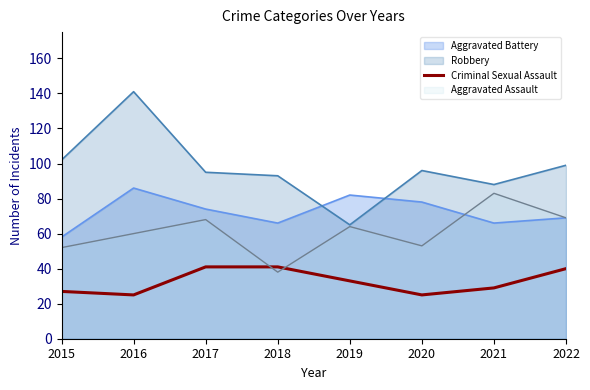

Between 2016 and 2020, which series saw the biggest shift?

Robbery